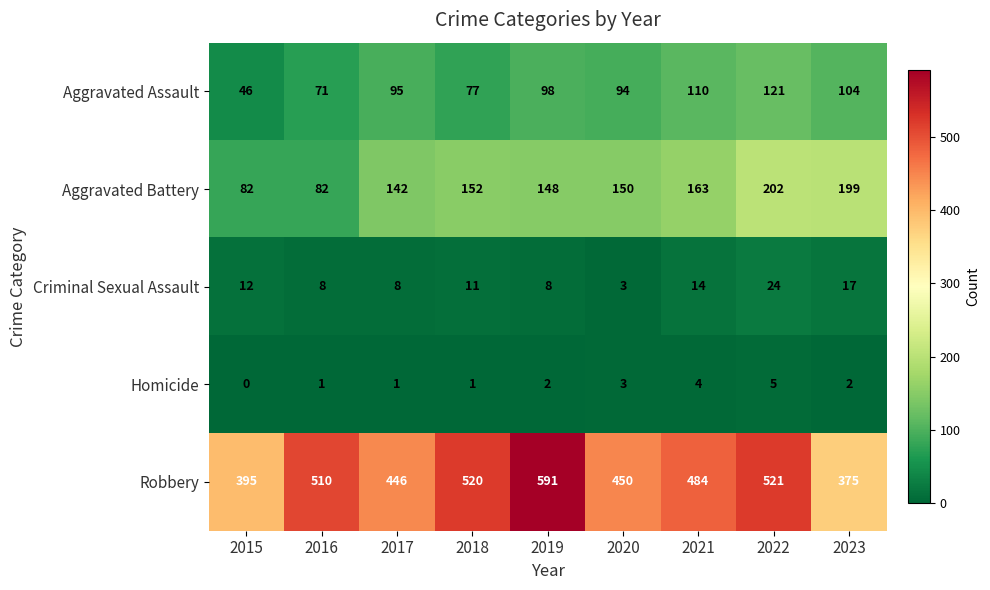

What is the difference between the Criminal Sexual Assault values at 2021 and 2022?

10